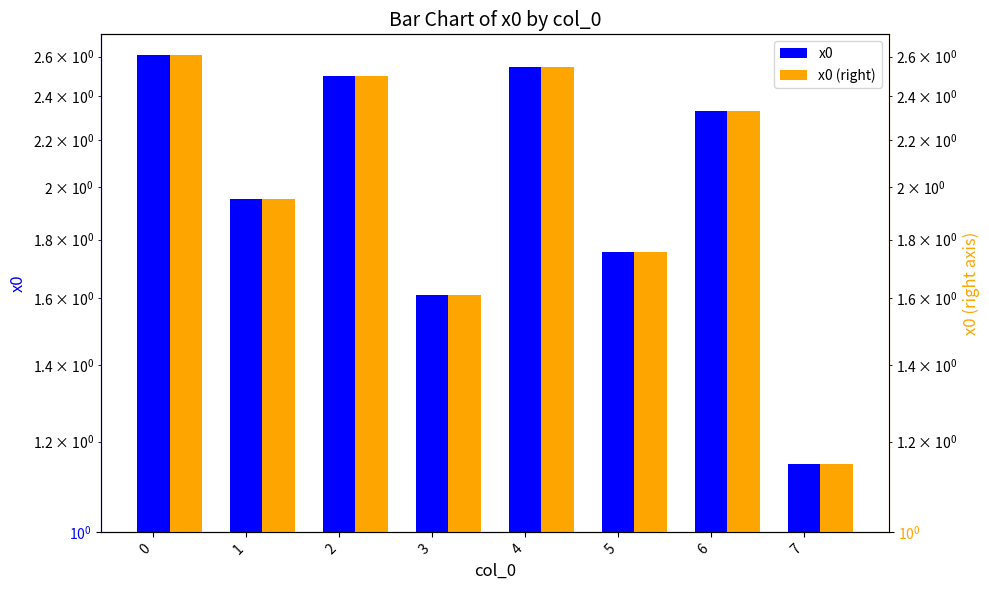

What is the average value of the x0 series?

2.1